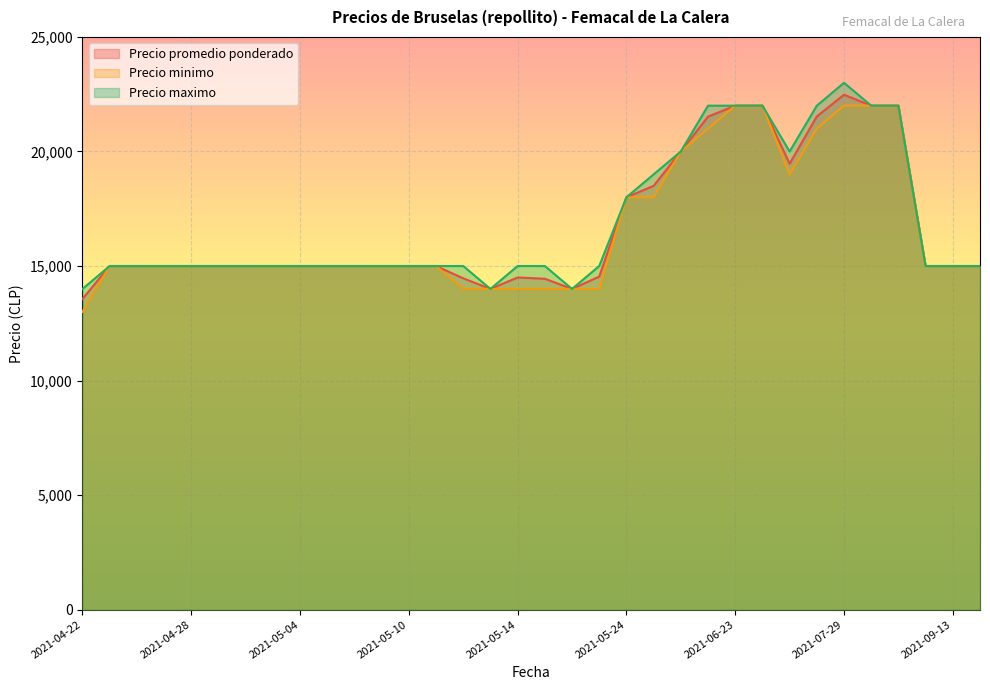

Between 2021-04-22 and 2021-05-05, which series saw the biggest shift?

Precio minimo